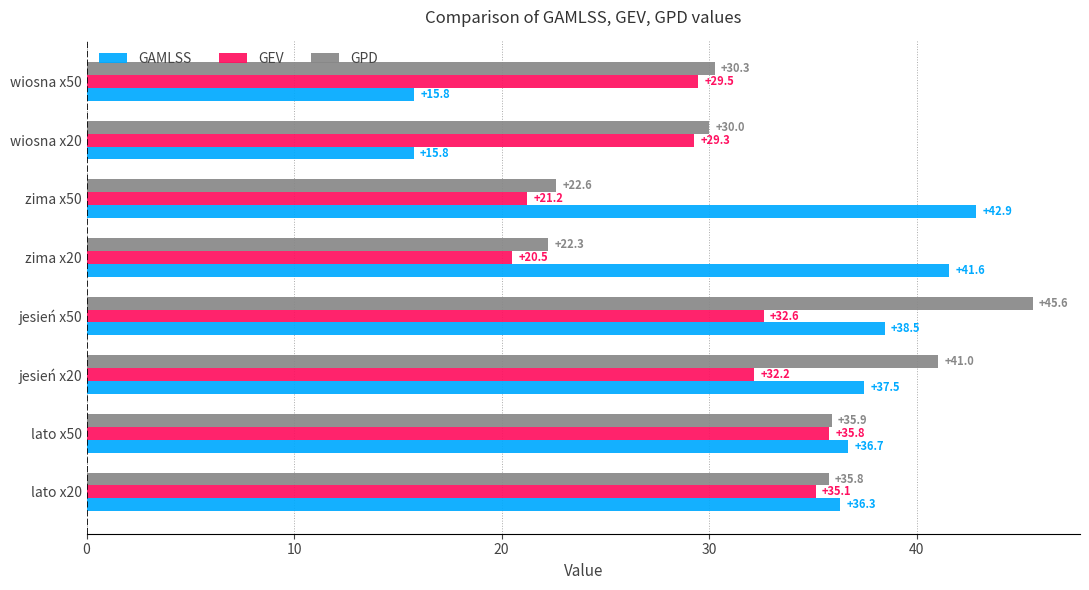

Is it true that GAMLSS equals 10.4 at jesień x50?

False